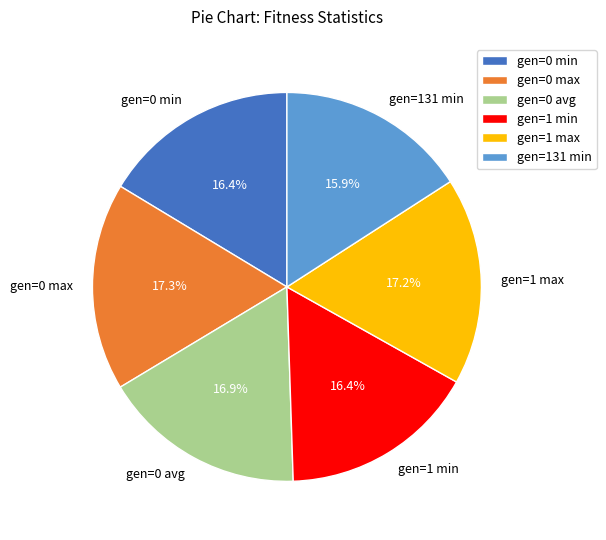

To the nearest percent, what percentage of the pie is gen=0 max?

17%